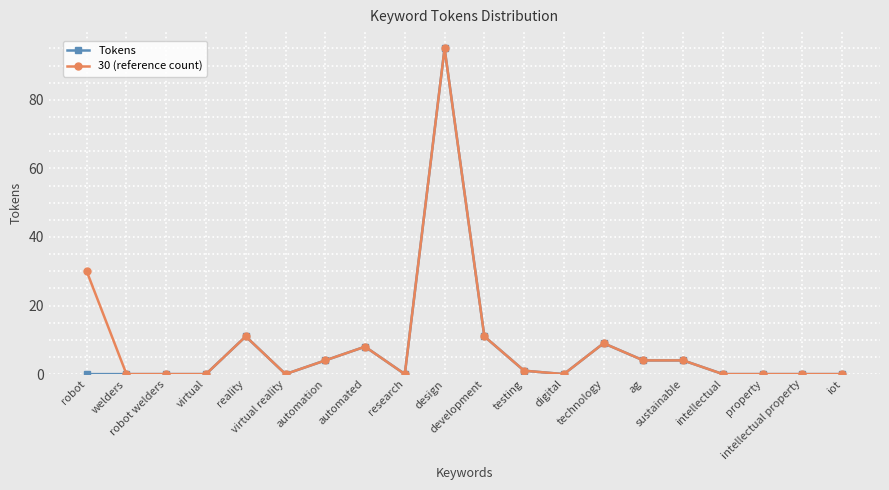

How many categories are shown in the chart?

20